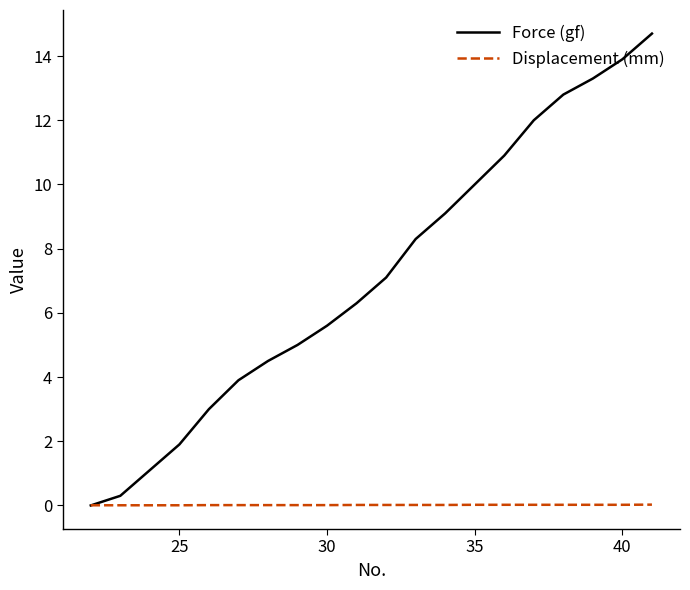

List the series in order of their peak value, lowest first.

Displacement (mm), Force (gf)